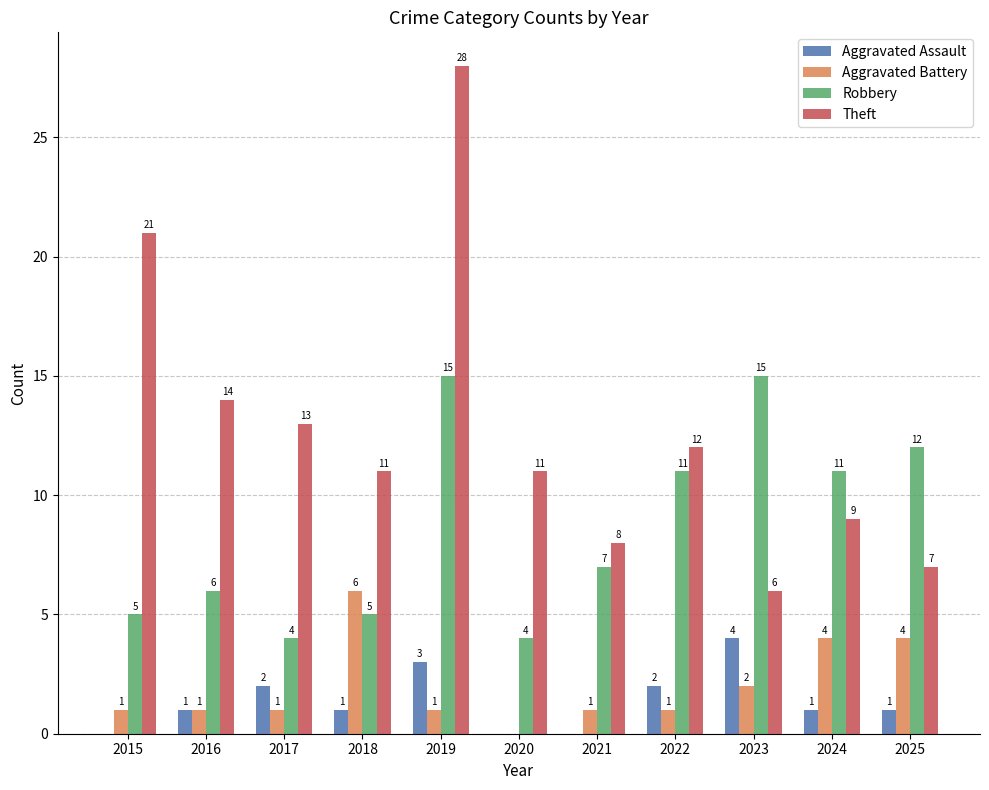

The Theft series shows 5 at 2018. True or false?

False